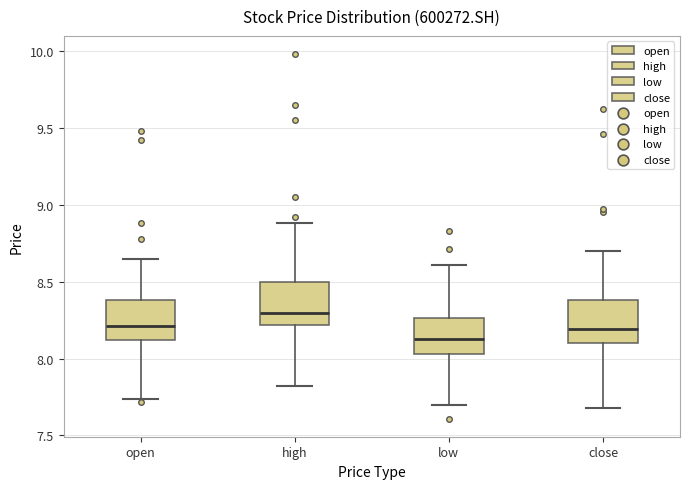

Where does the upper whisker of the box for low end on the y-axis? The values are not printed on the chart, so give them approximately, as read against the axis.

8.60